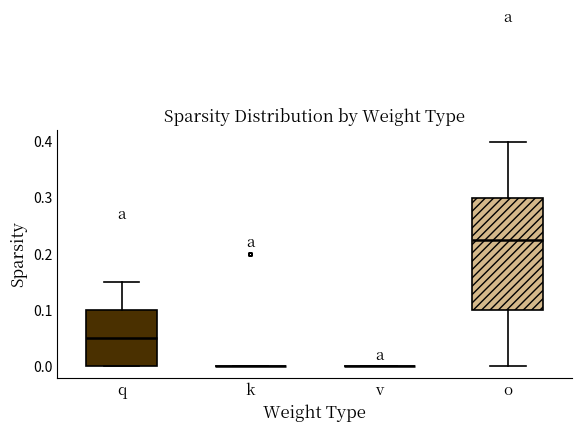

Where does the upper whisker of the box for q end on the y-axis? The values are not printed on the chart, so give them approximately, as read against the axis.

0.15